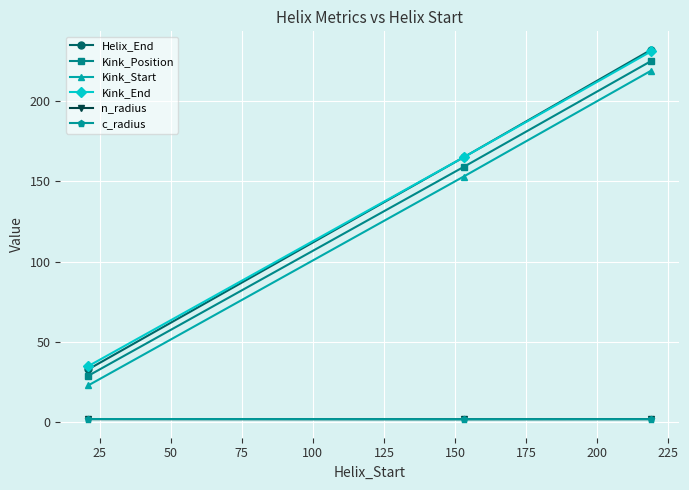

How many lines are shown in the chart?

6